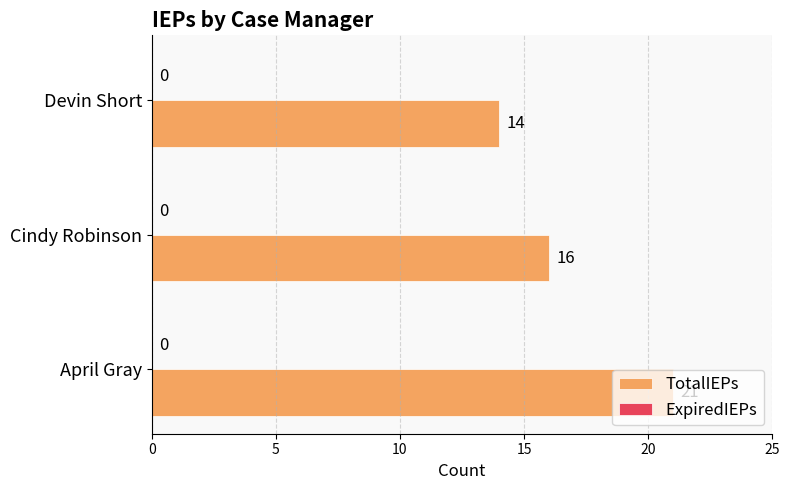

What is the approximate value at Cindy Robinson?

16